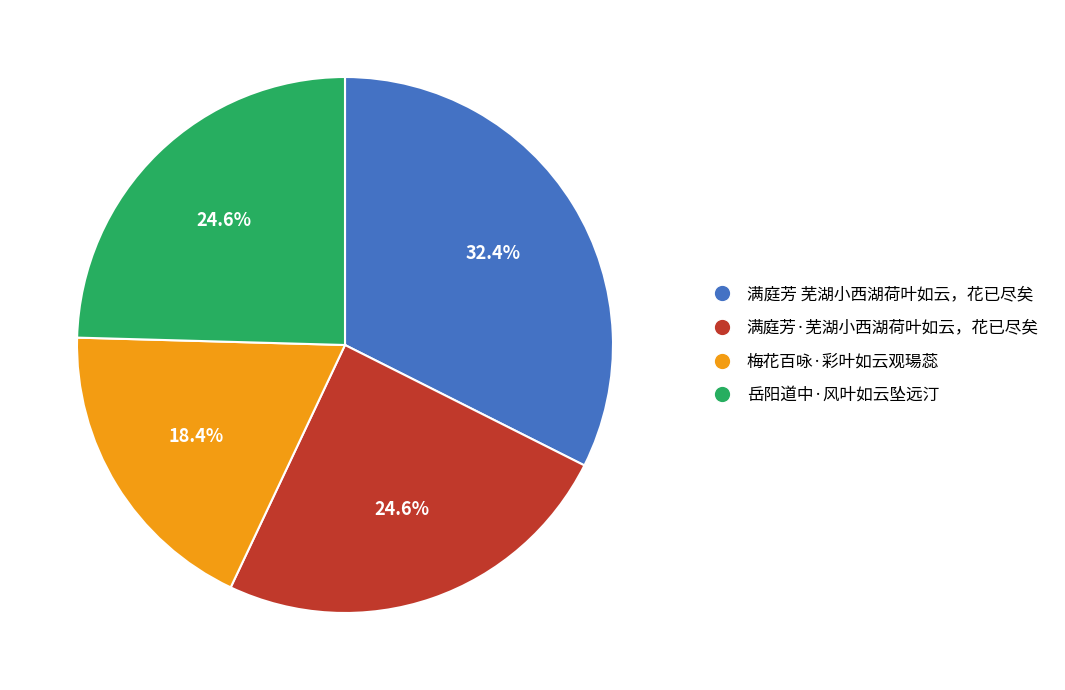

What is the total percentage of 满庭芳 芜湖小西湖荷叶如云，花已尽矣 and 满庭芳·芜湖小西湖荷叶如云，花已尽矣?

57.0%